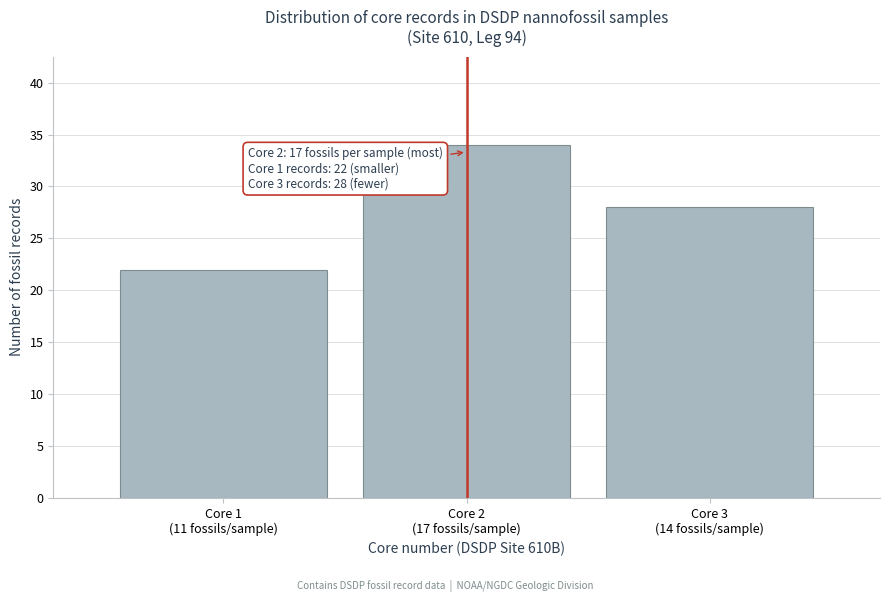

Reading left to right, what are all the values shown in this chart?

22	34	28